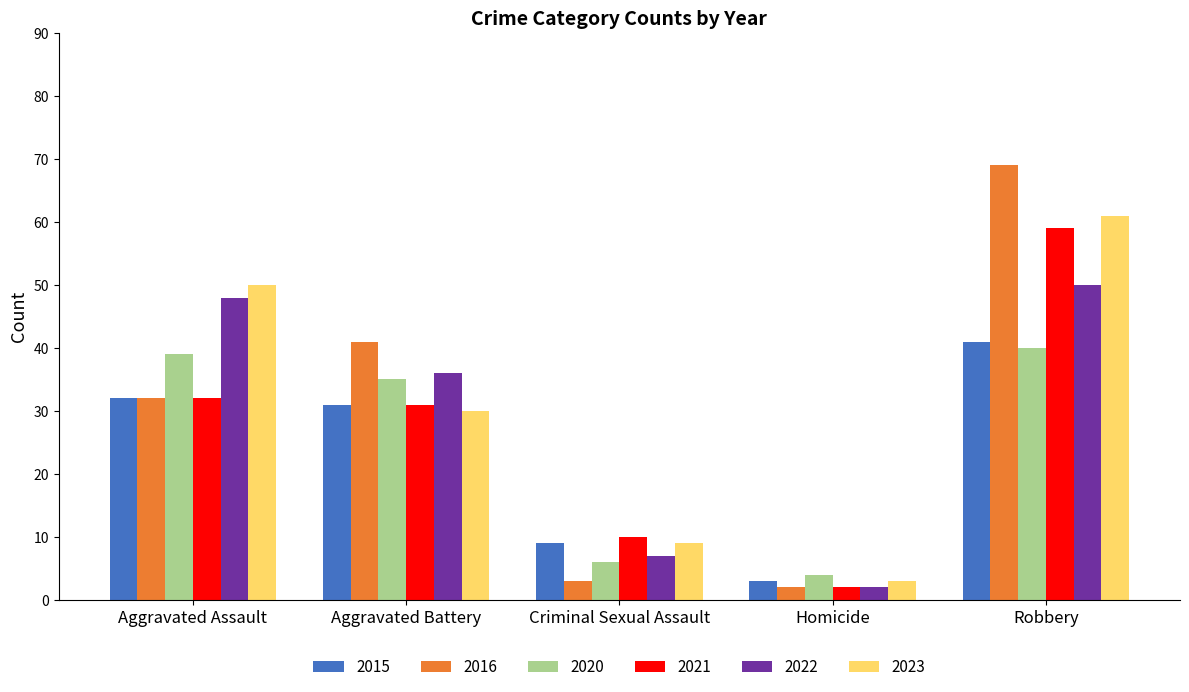

What is the value of the 2015 bar at the 2nd from the left?

31